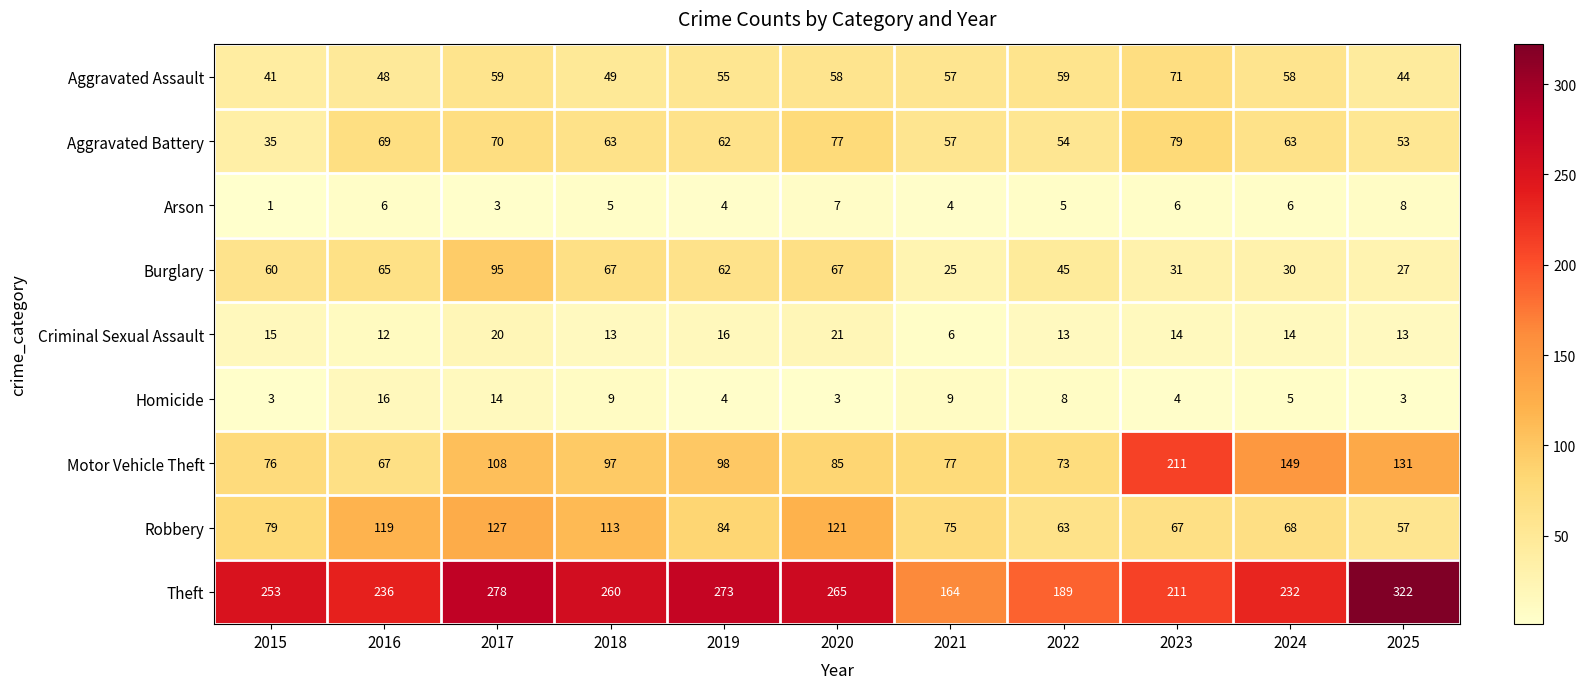

What is the total value across all series at 2023?

694